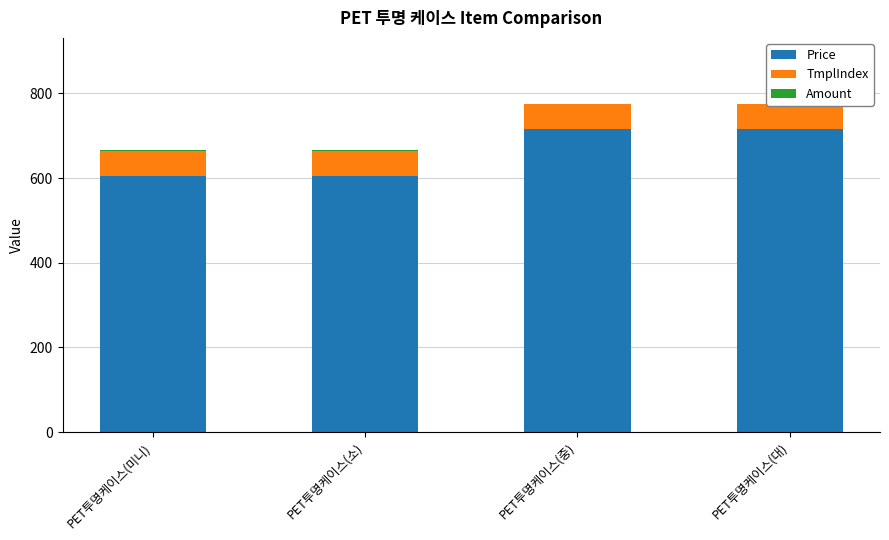

What is the difference between the maximum and second lowest values in the Price series?

110